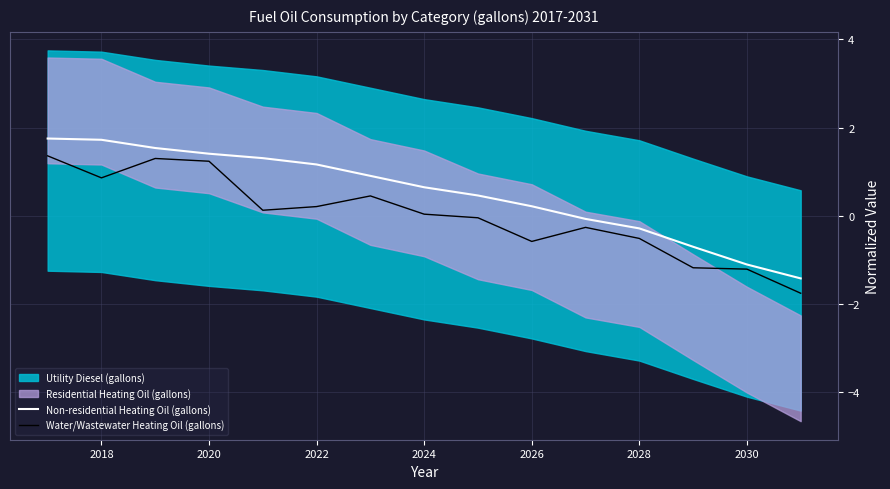

What is the value of the Water/Wastewater Heating Oil (gallons) point at the 2nd from the left?

0.9